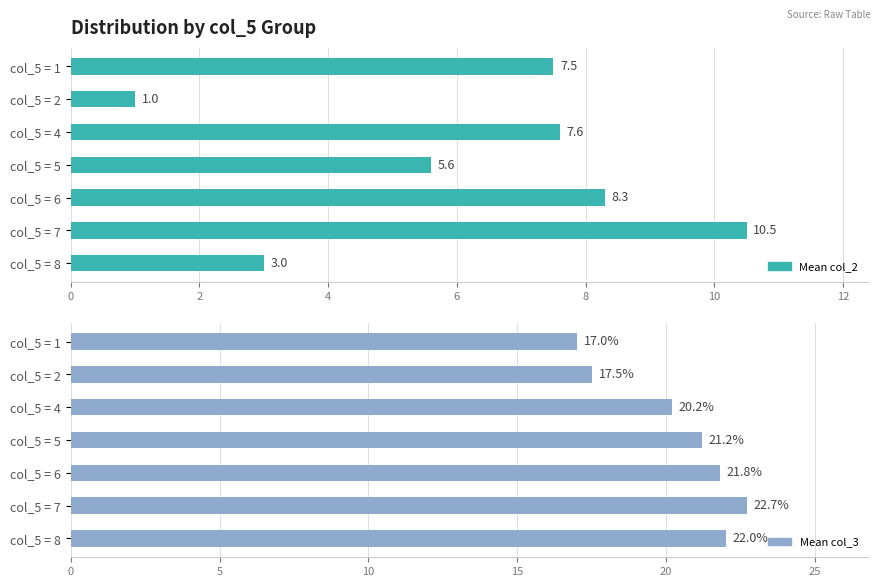

Which series has the widest spread of values?

col_2